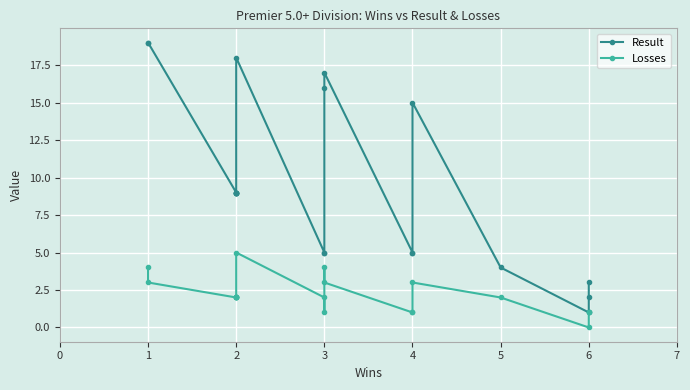

How many distinct data groups are displayed?

2